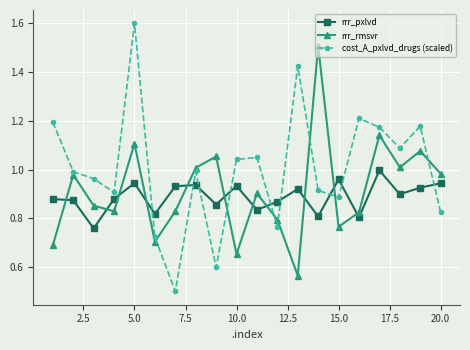

True or false: rrr_rmsvr has more than 2 points higher than both neighbors.

True